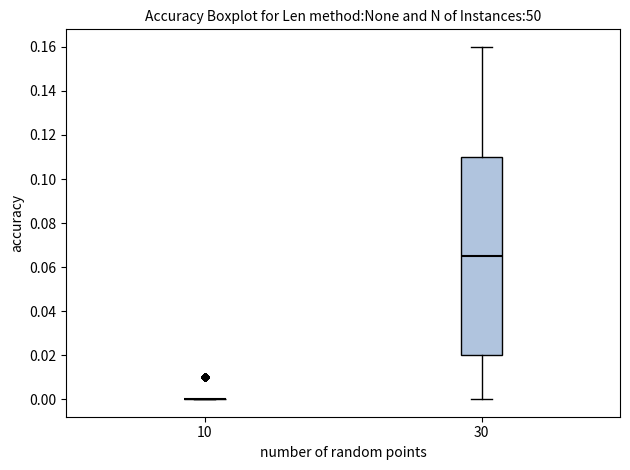

Reading left to right, transcribe this box plot: for each box, give where its median line is, the range the box spans, and where its two whiskers end, as read against the y-axis. The values are not printed on the chart, so give them approximately, as read against the axis.

10: box collapsed to a line at 0.000, whiskers 0.000 to 0.000
30: median 0.066, box 0.020 to 0.110, whiskers 0.000 to 0.160